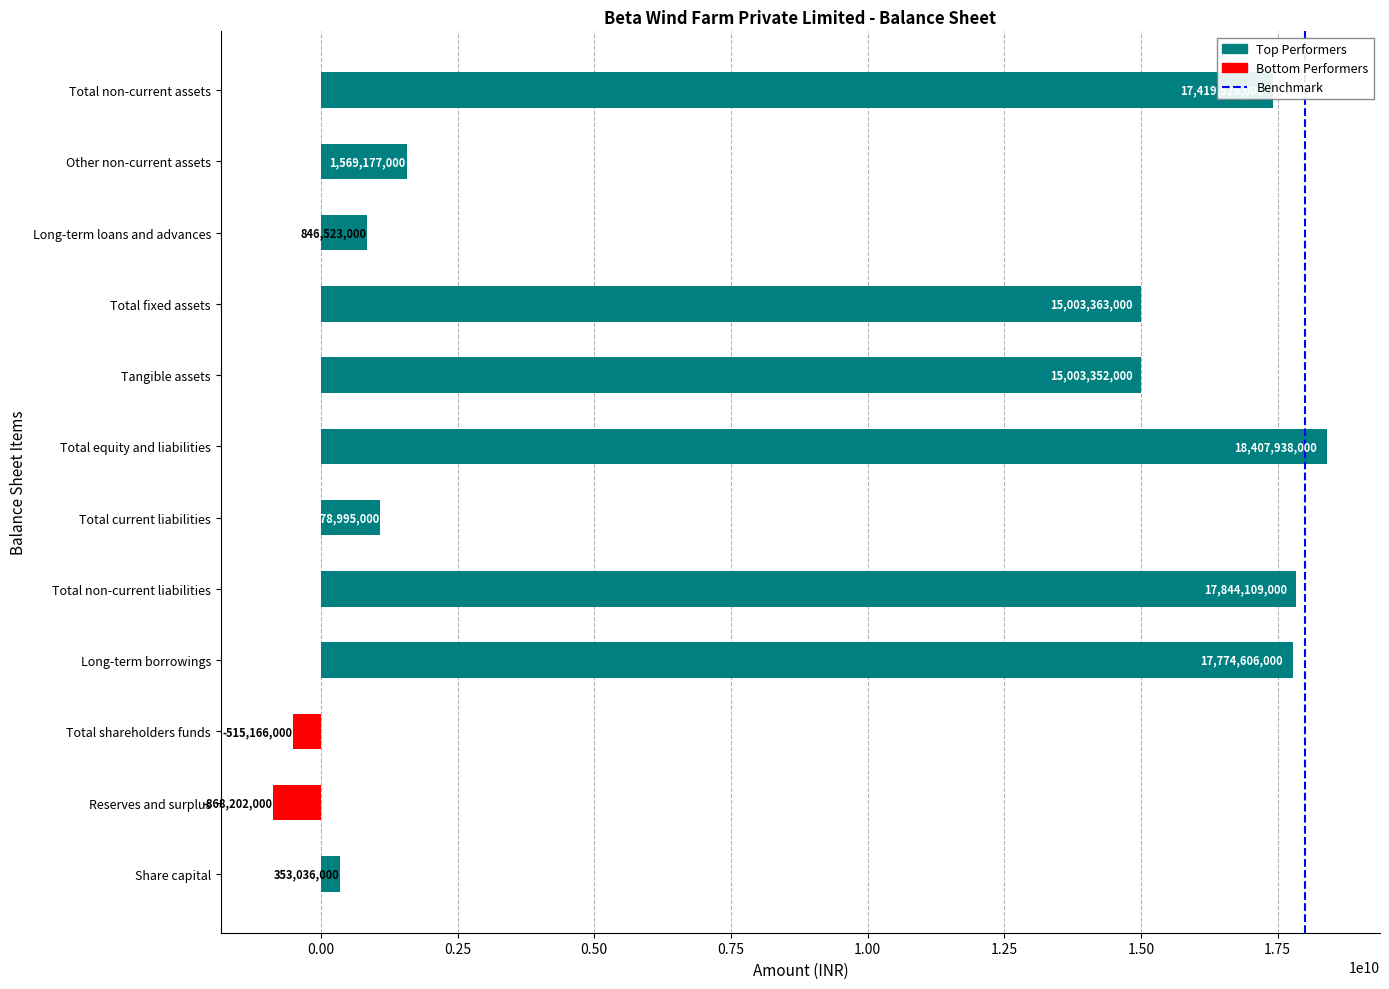

Rank the categories by value from lowest to highest.

Reserves and surplus, Total shareholders funds, Share capital, Long-term loans and advances, Total current liabilities, Other non-current assets, Tangible assets, Total fixed assets, Total non-current assets, Long-term borrowings, Total non-current liabilities, Total equity and liabilities